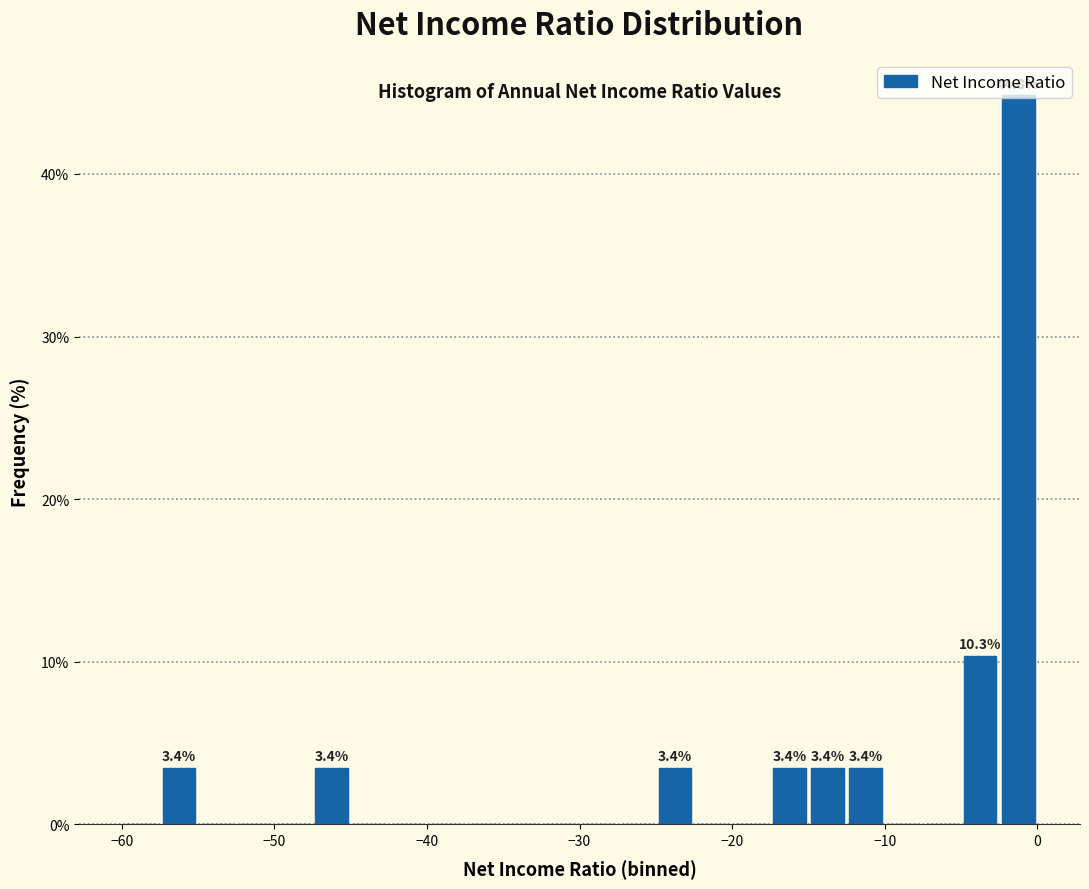

Read against the x-axis, roughly where is the centre of the tallest bar?

-1